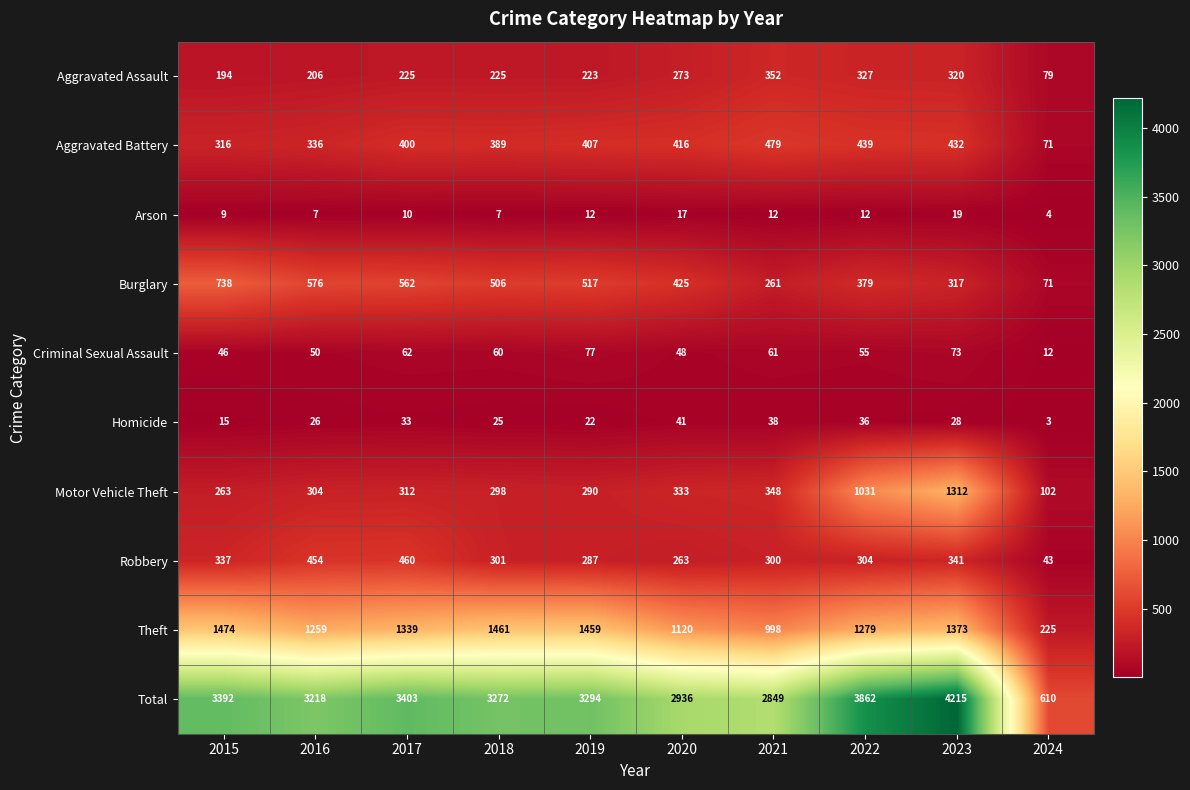

What is the total value across all series at 2023?

8430